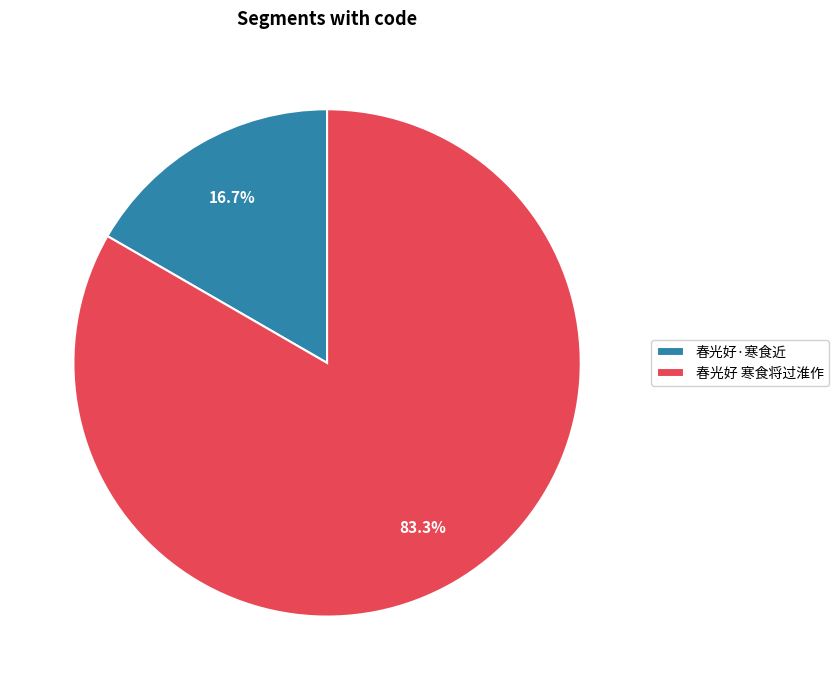

Does any single category account for the majority?

Yes